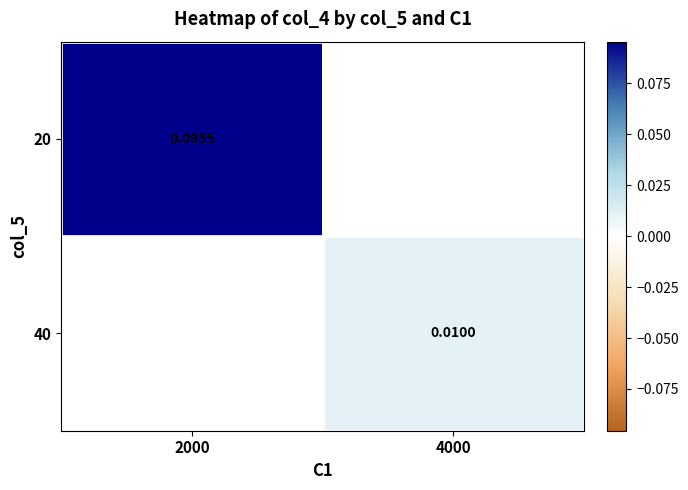

Is the value of 20 at 2000 greater than the value of 40 at 2000?

No